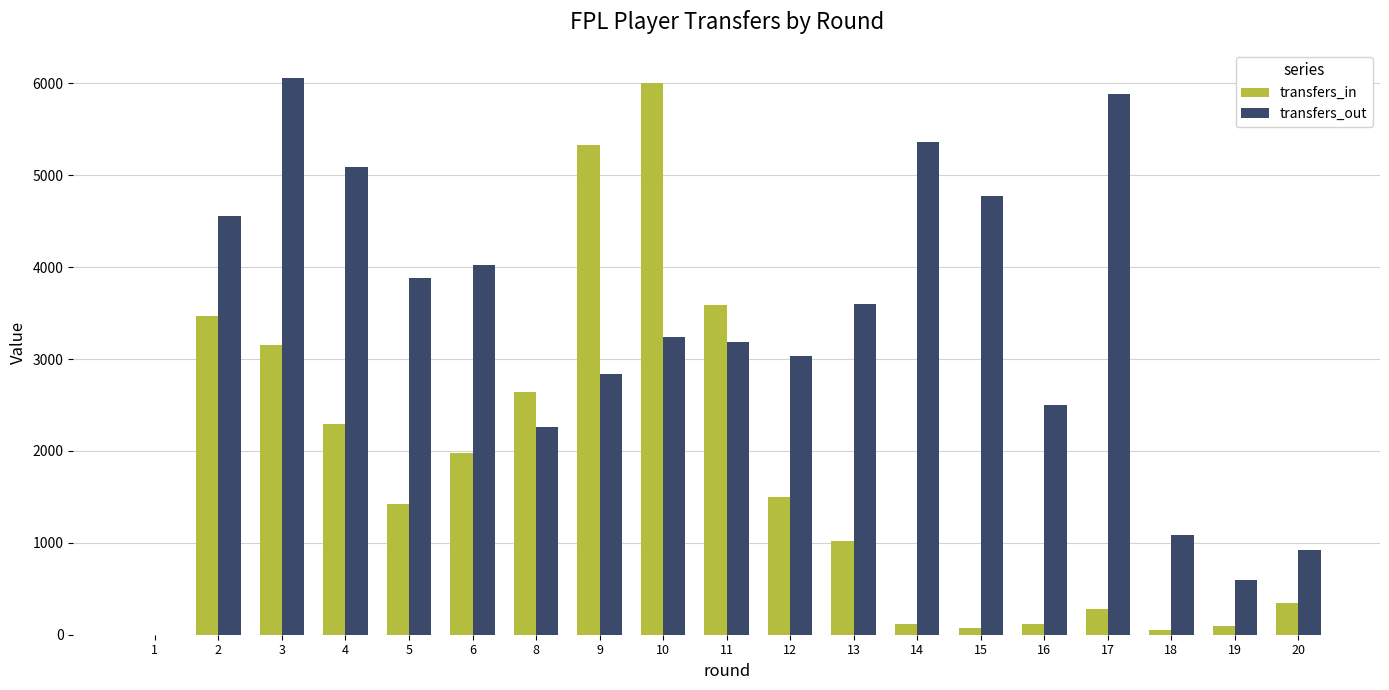

At which label does transfers_out reach its peak?

3